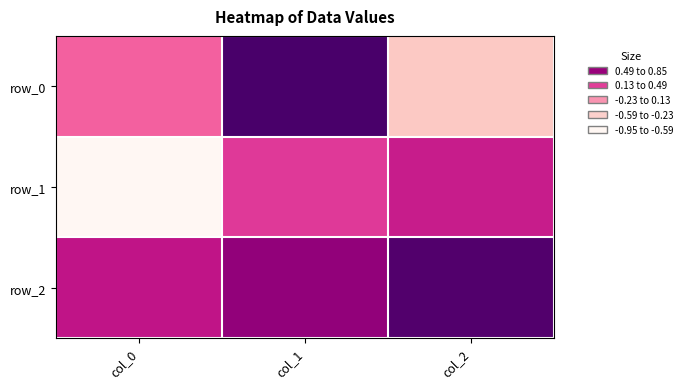

Which series has the largest total across all categories?

row_2